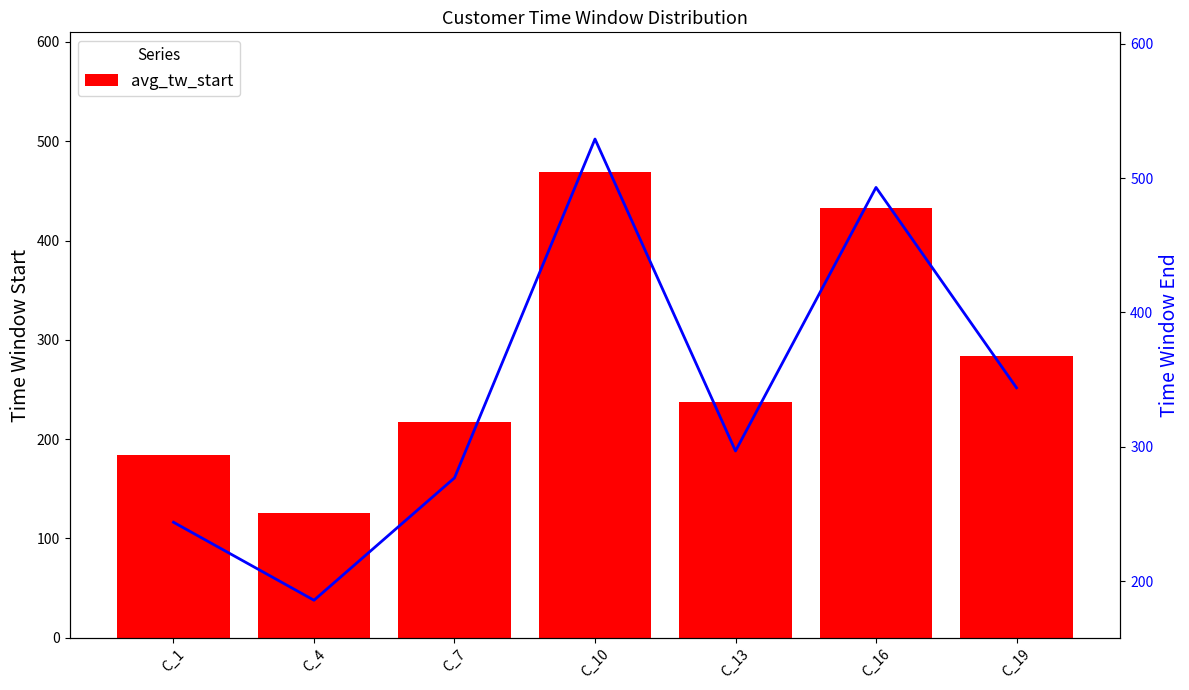

Reading left to right, list all the values displayed in this chart.

avg_tw_start: 184	126	217	469	237	433	284
avg_tw_end: 244	186	277	529	297	493	344